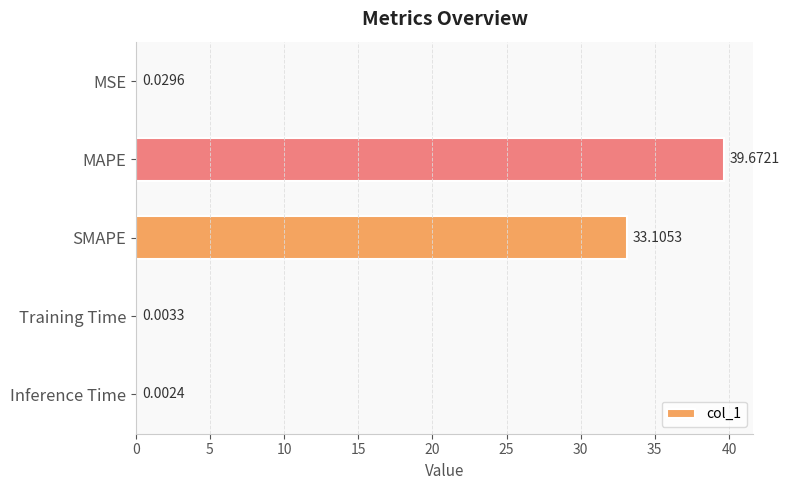

Between MAPE and SMAPE, which is larger?

MAPE